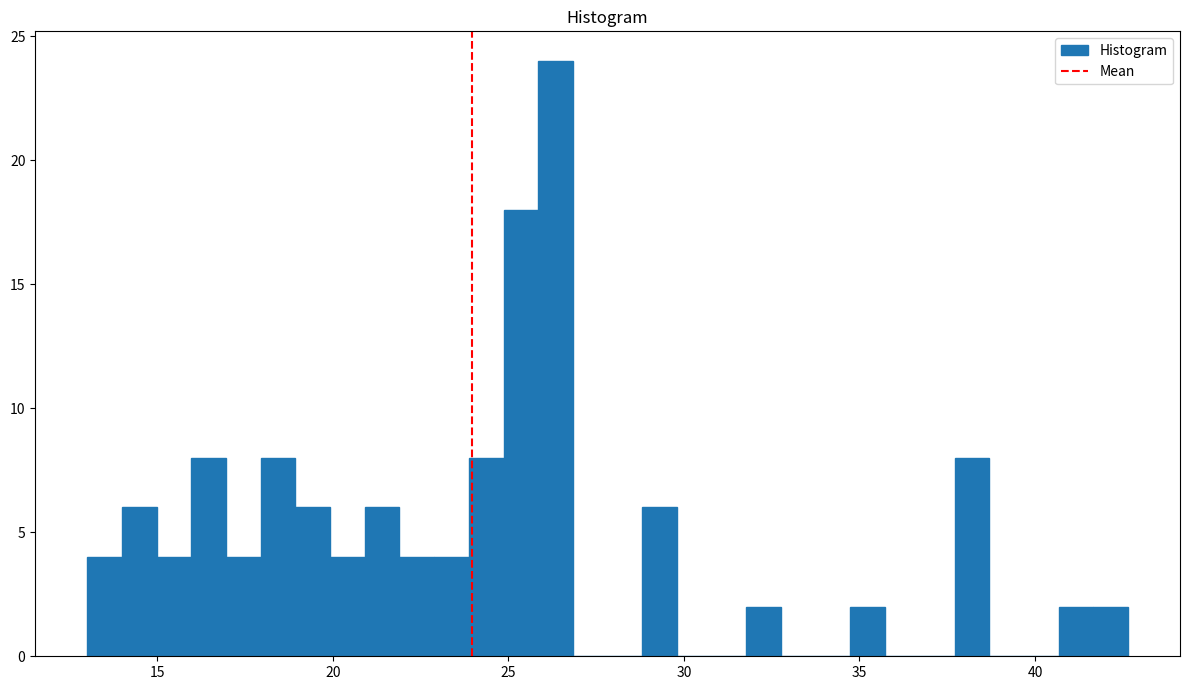

Read against the x-axis, roughly where is the centre of the tallest bar?

26.5